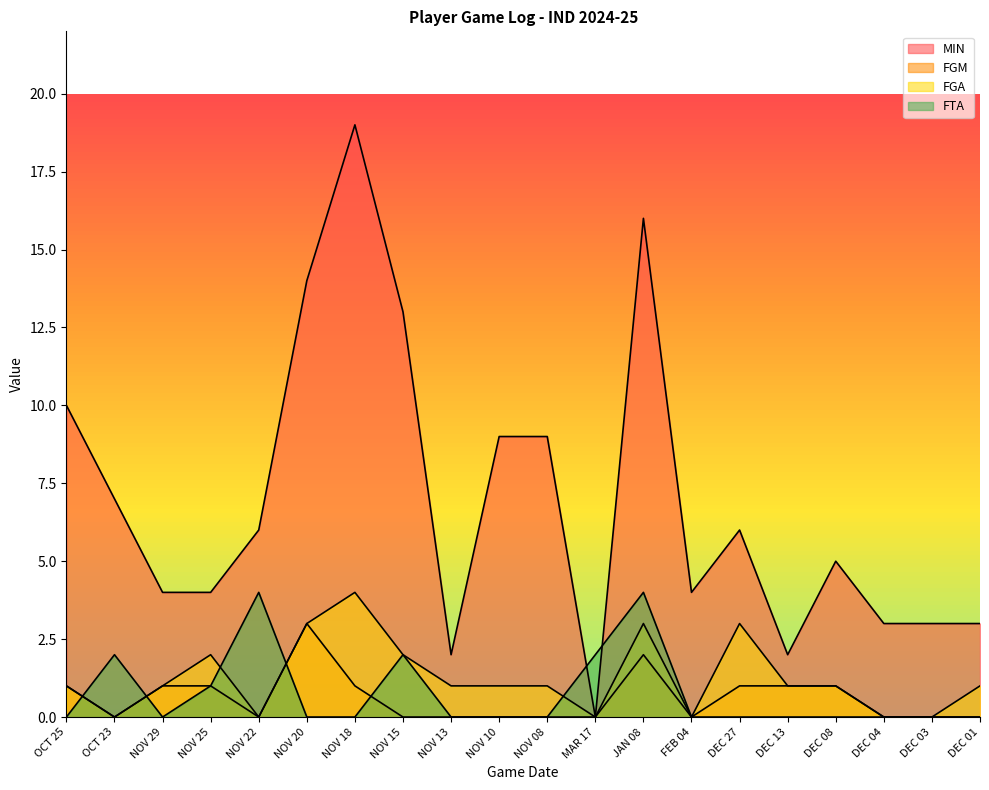

Count the number of categories in the chart.

20